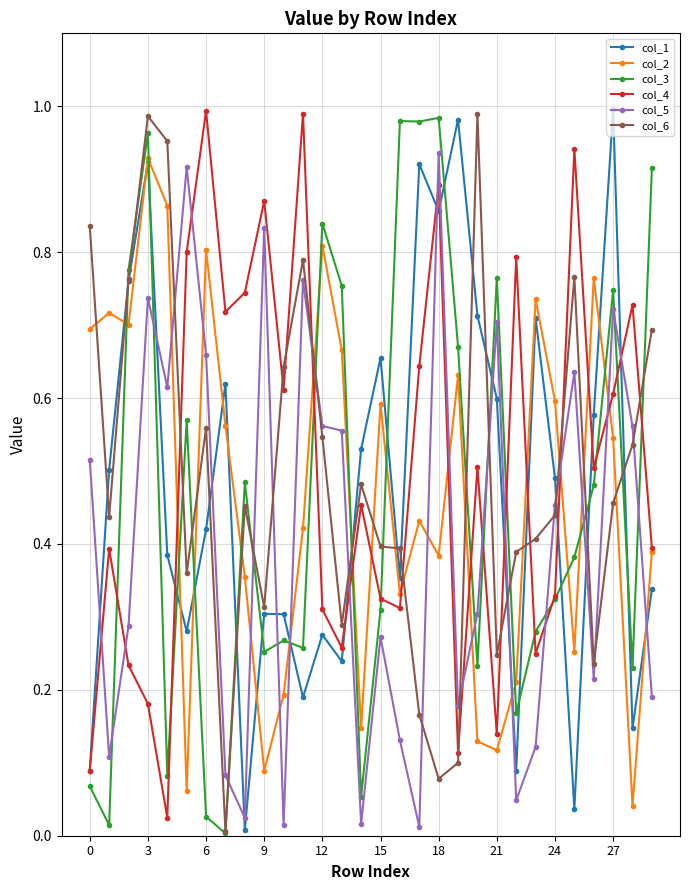

True or false: col_1 has more than 0 interior local peaks.

True